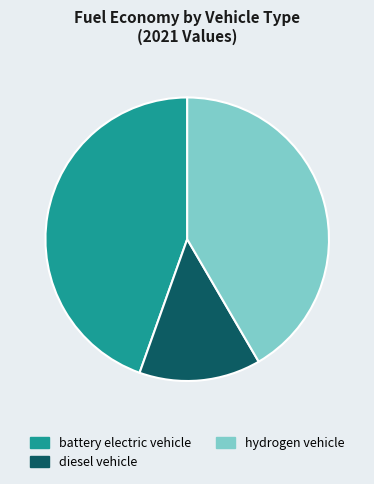

Which slice is the smallest?

diesel vehicle